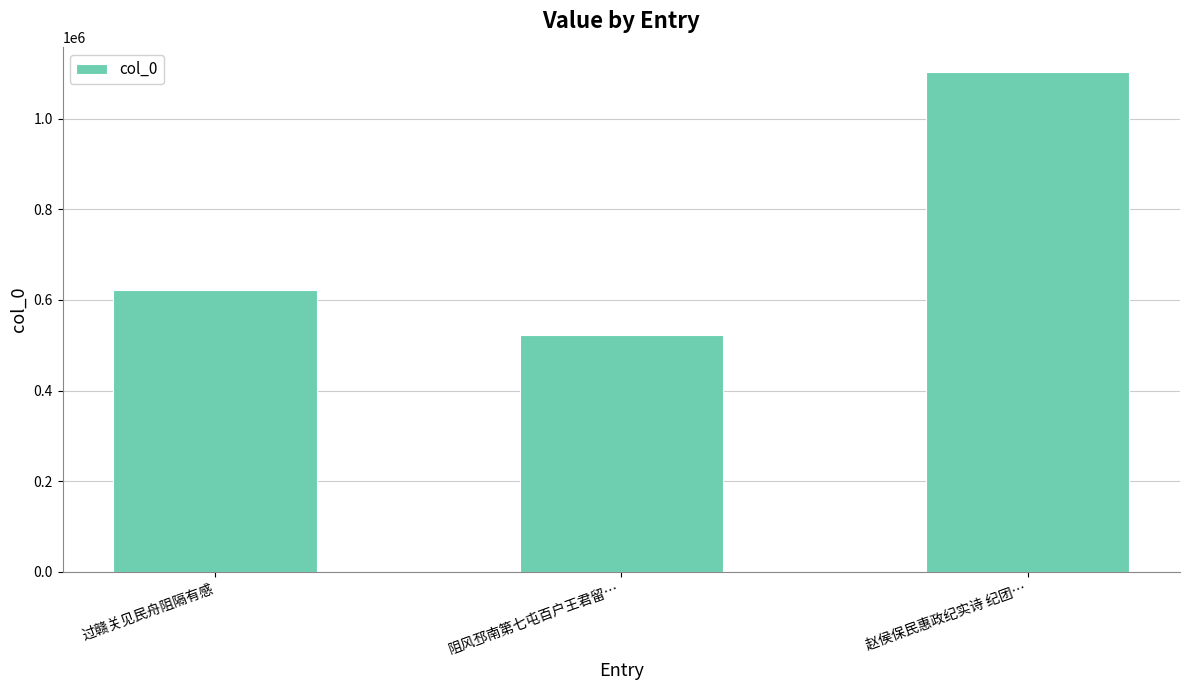

How many bars are there in total?

3